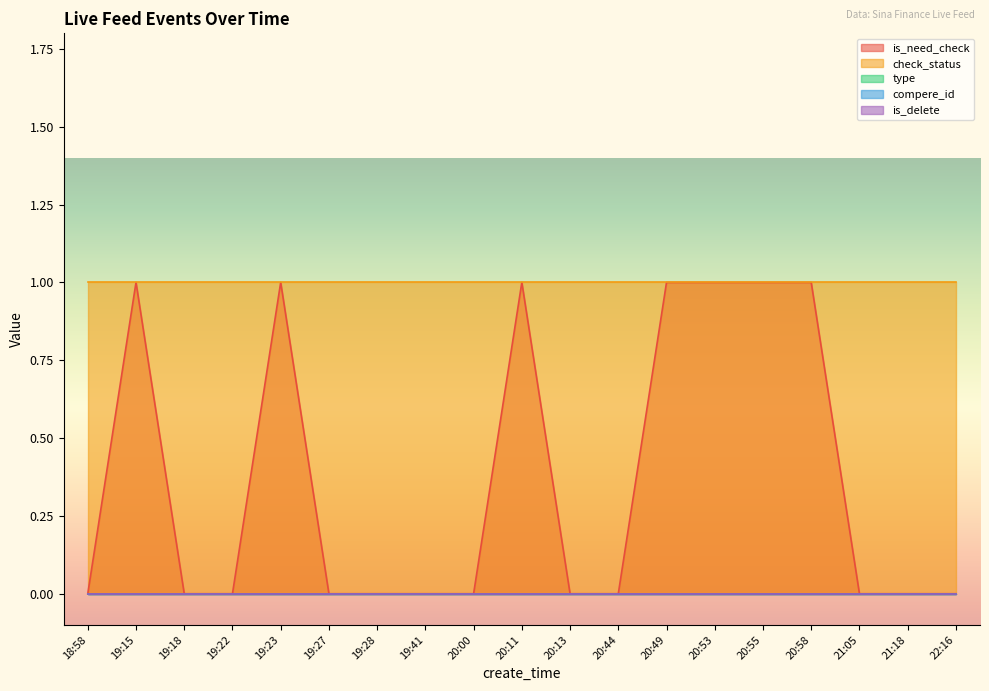

Is it true that type equals 0 at 21:18?

True